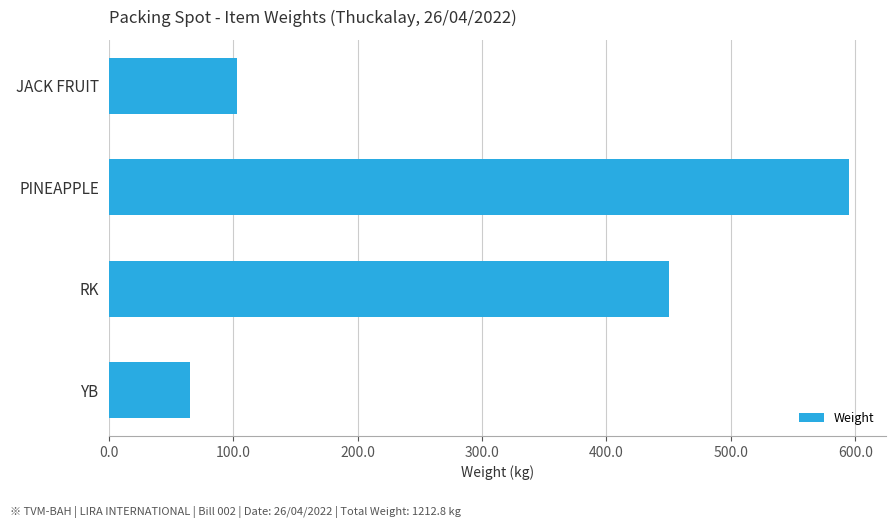

List the labels in order of value, smallest first.

YB, JACK FRUIT, RK, PINEAPPLE